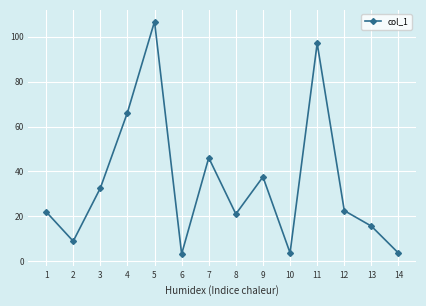

What is the sum of all values?

487.5